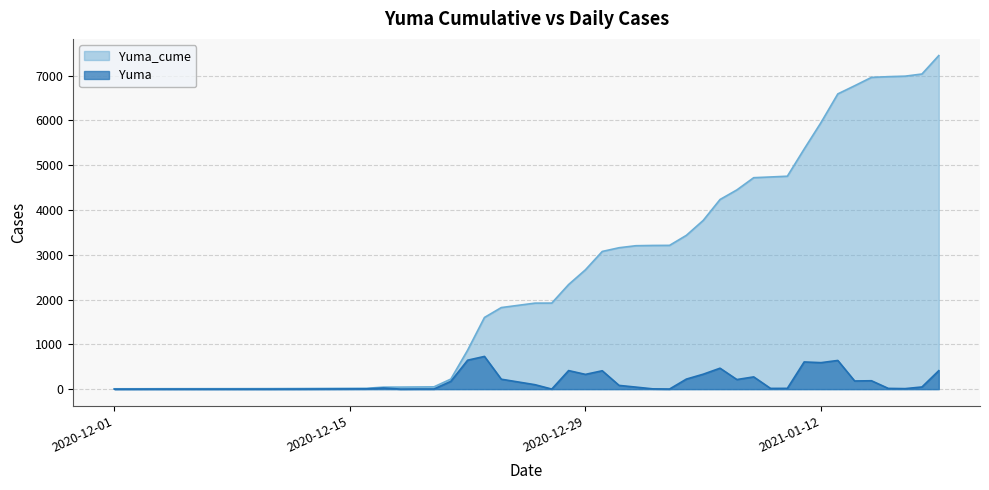

At how many categories does at least one series exceed 376?

28